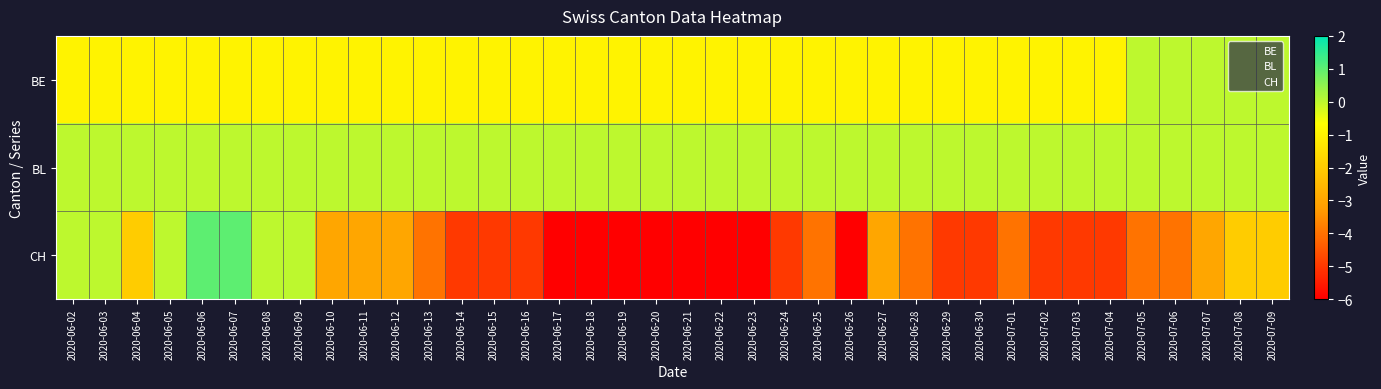

Between 2020-06-23 and 2020-06-03, which is larger?

2020-06-23